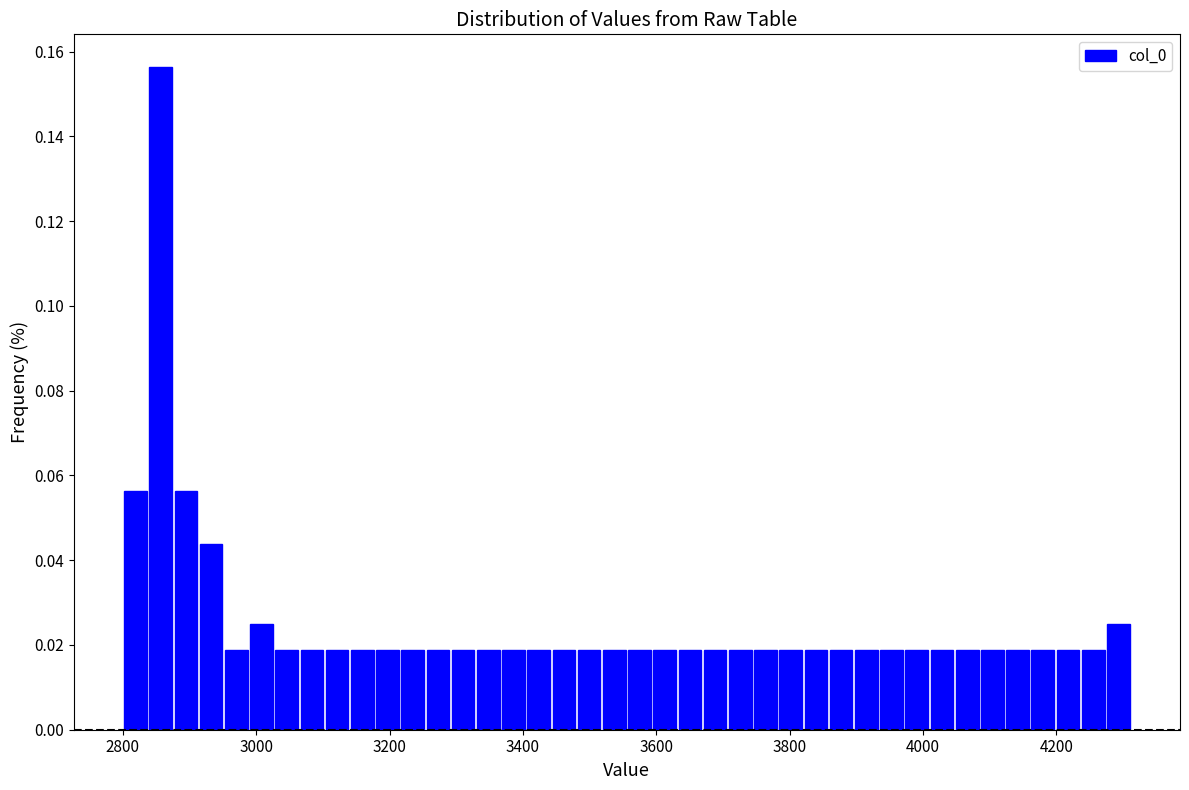

Around what value on the x-axis is the tallest bar? Give the approximate position of its centre, as read against the axis.

2860